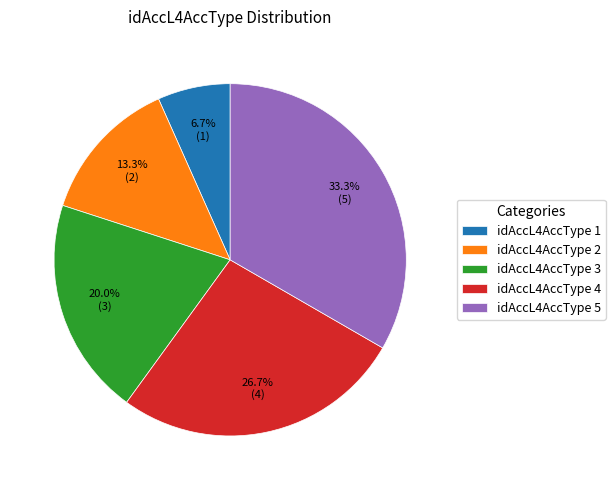

What is the total percentage of idAccL4AccType 1 and idAccL4AccType 2?

20.0%